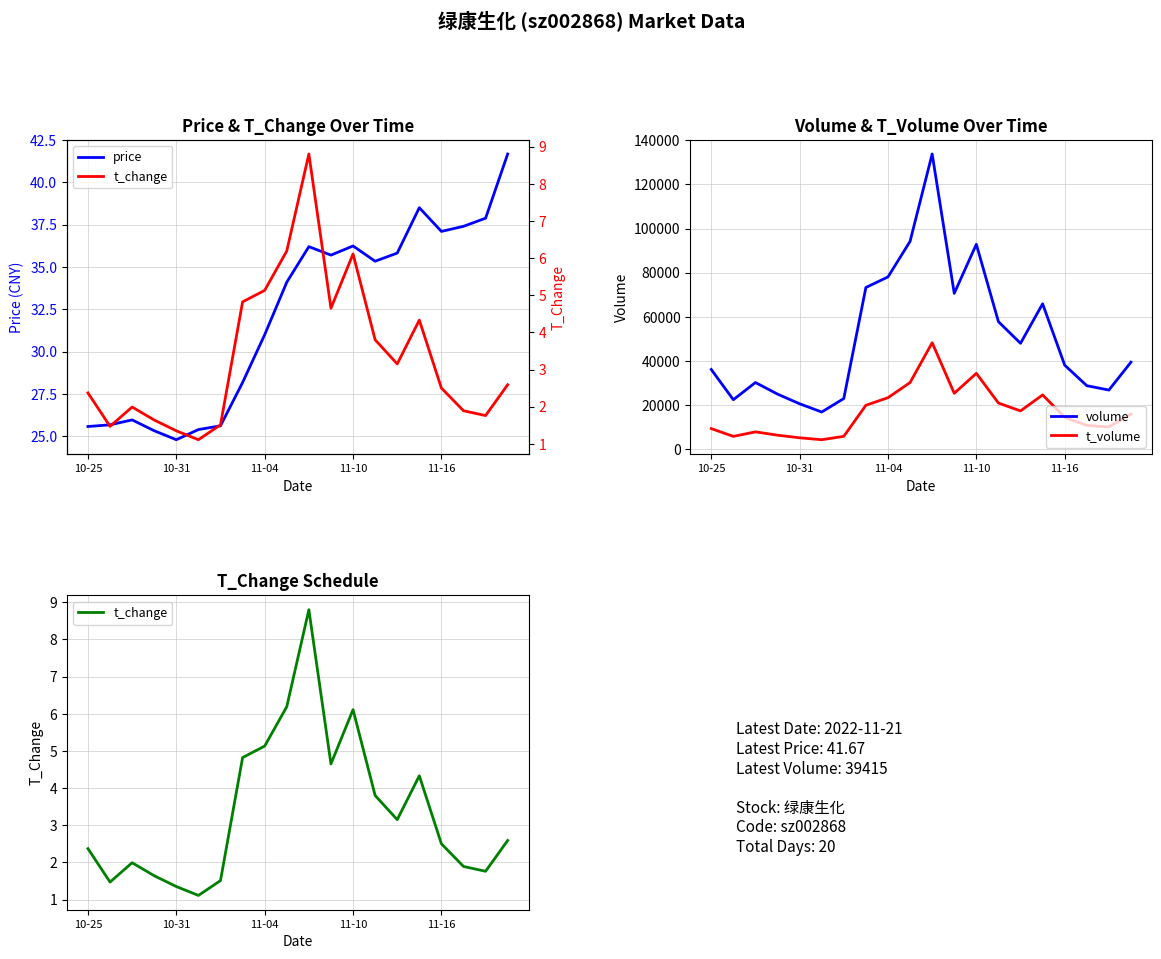

Which series has the largest range (max minus min)?

volume